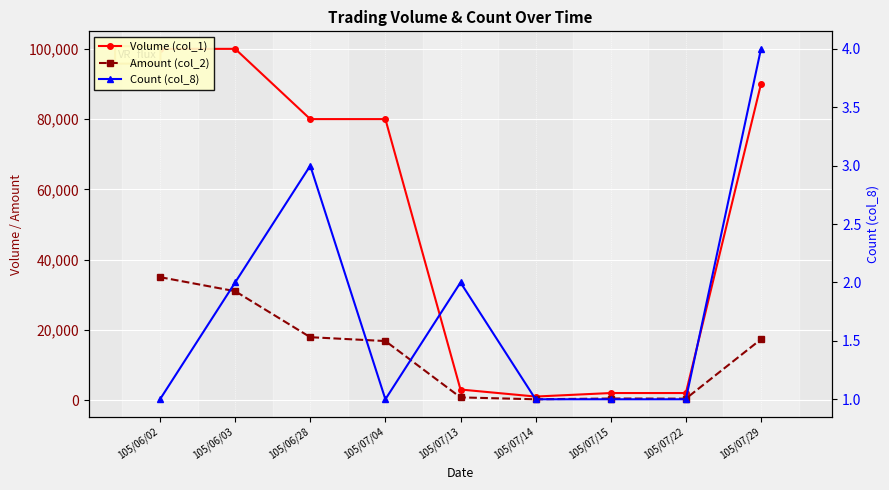

Which has a higher value, 105/07/04 or 105/07/14?

105/07/04